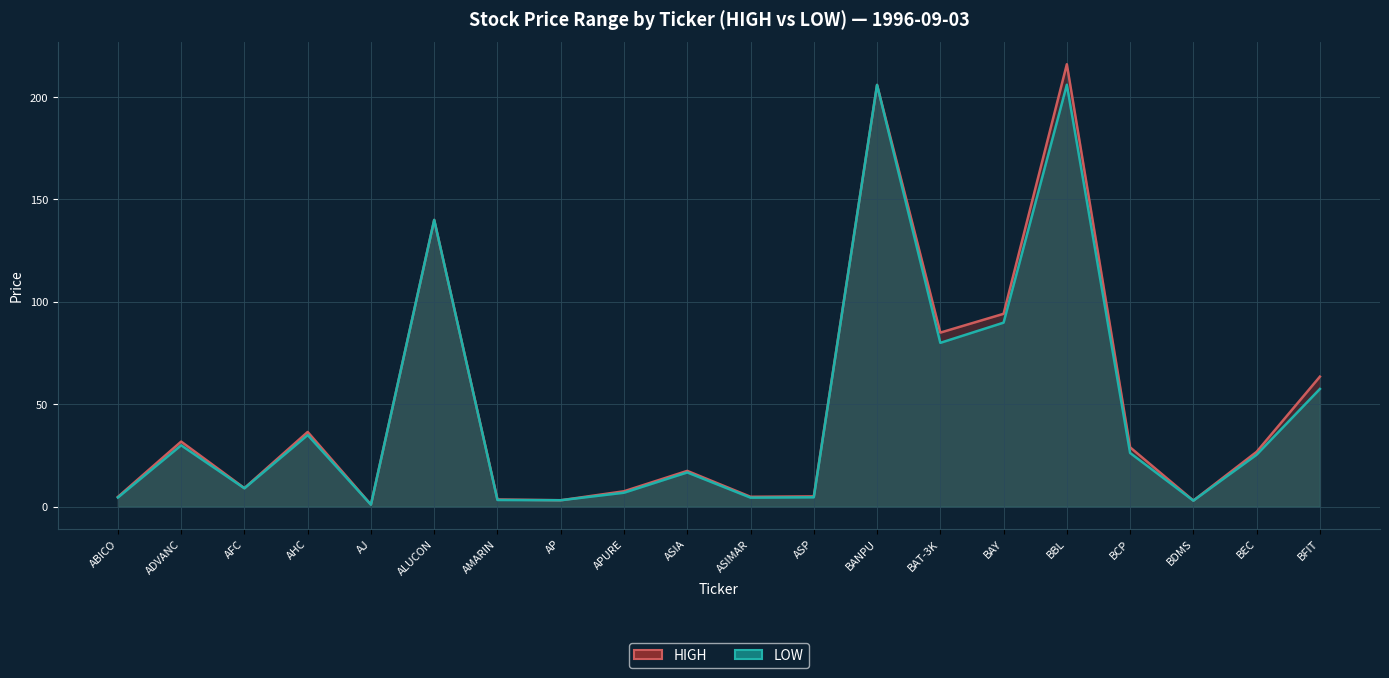

What is the difference between the second highest and second lowest values in the LOW series?

202.9